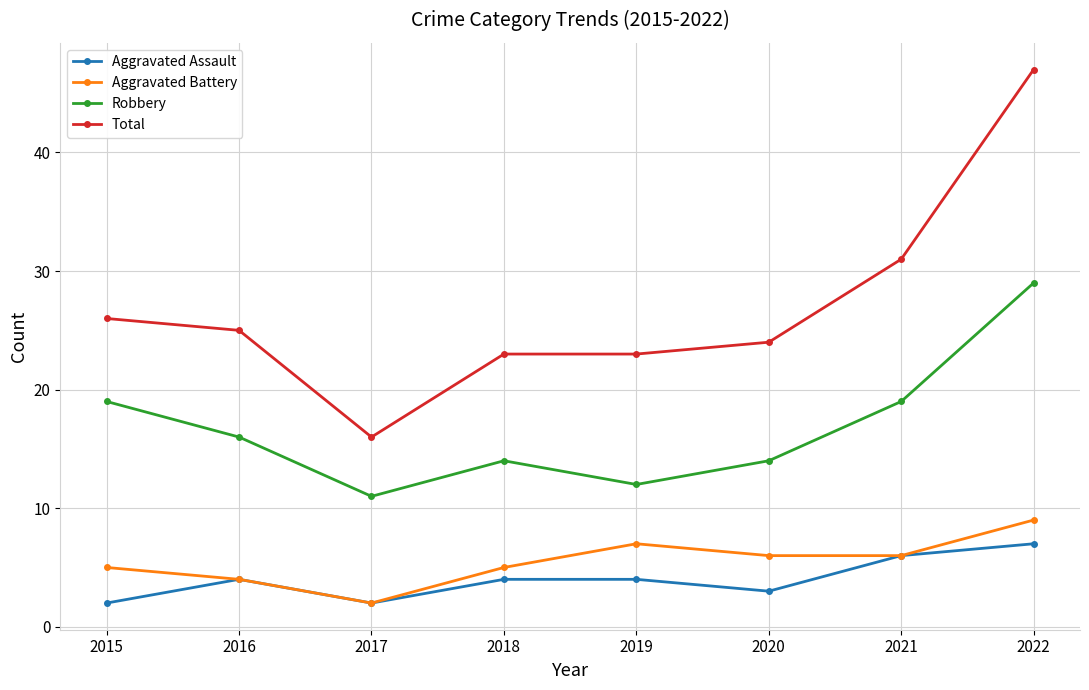

Reading left to right, extract all data points from this chart.

Aggravated Assault: 2015=2	2016=4	2017=2	2018=4	2019=4	2020=3	2021=6	2022=7
Aggravated Battery: 2015=5	2016=4	2017=2	2018=5	2019=7	2020=6	2021=6	2022=9
Robbery: 2015=19	2016=16	2017=11	2018=14	2019=12	2020=14	2021=19	2022=29
Total: 2015=26	2016=25	2017=16	2018=23	2019=23	2020=24	2021=31	2022=47